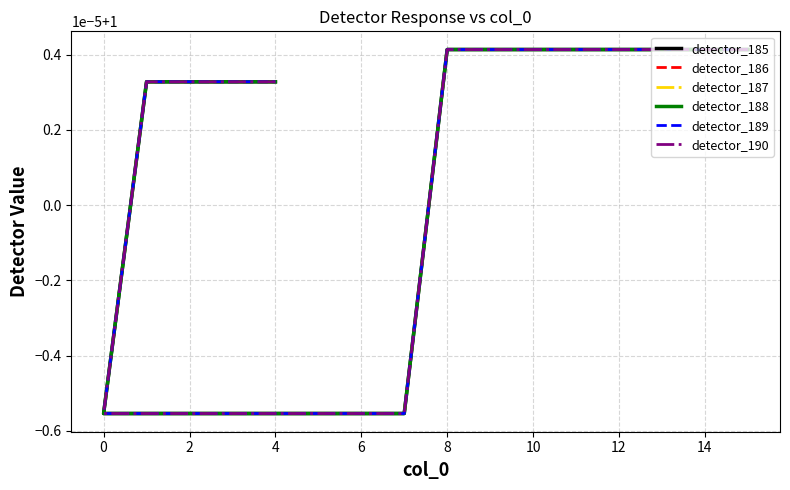

What is the label of the 12th point from the left?

4